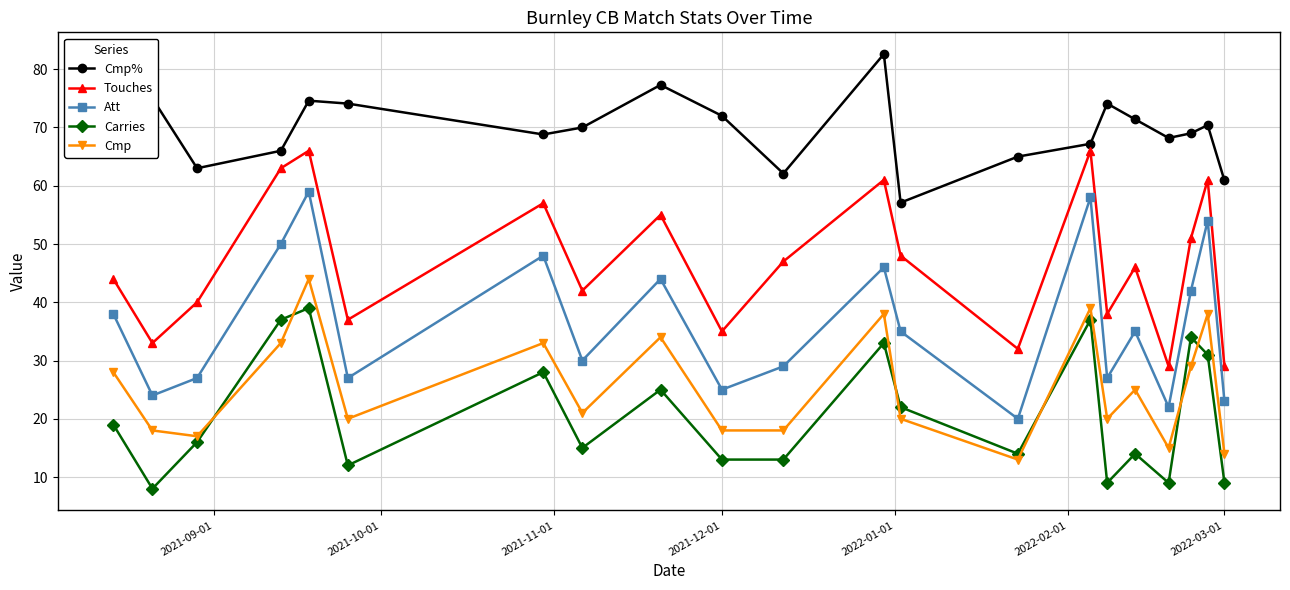

True or false: Carries has more than 0 interior local peaks.

True